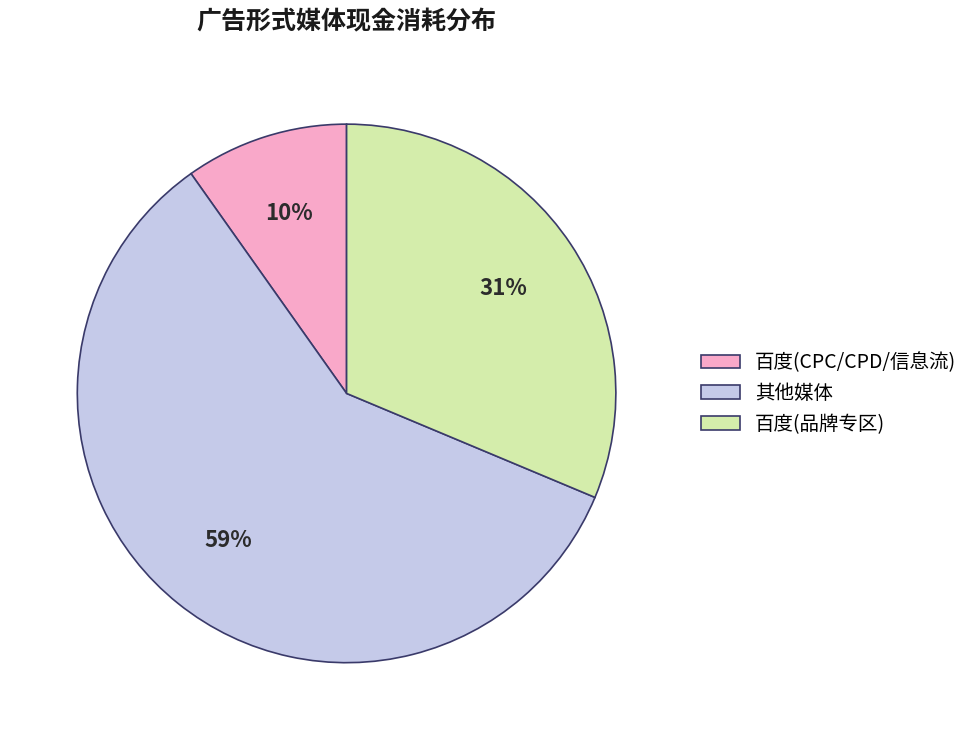

How many segments does this pie chart have?

3